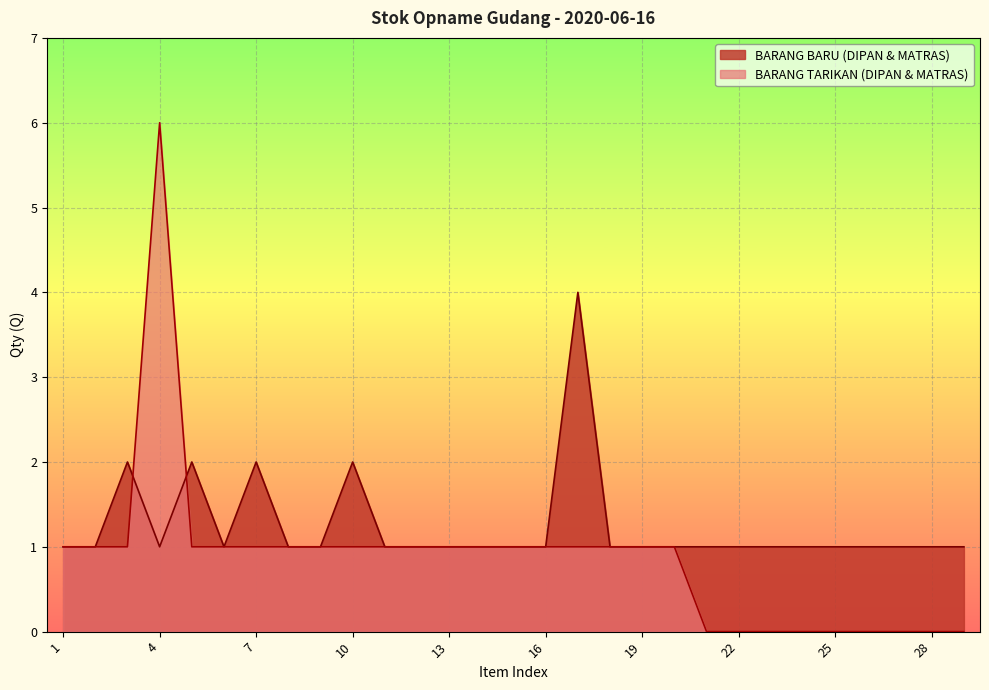

List the series in order of their overall mean, lowest first.

BARANG TARIKAN (DIPAN & MATRAS), BARANG BARU (DIPAN & MATRAS)